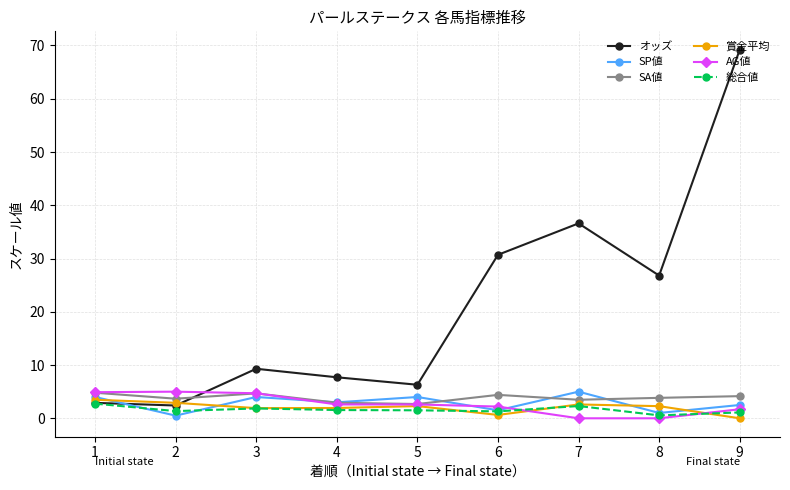

Between 3 and 4, which series saw the biggest shift?

AG値